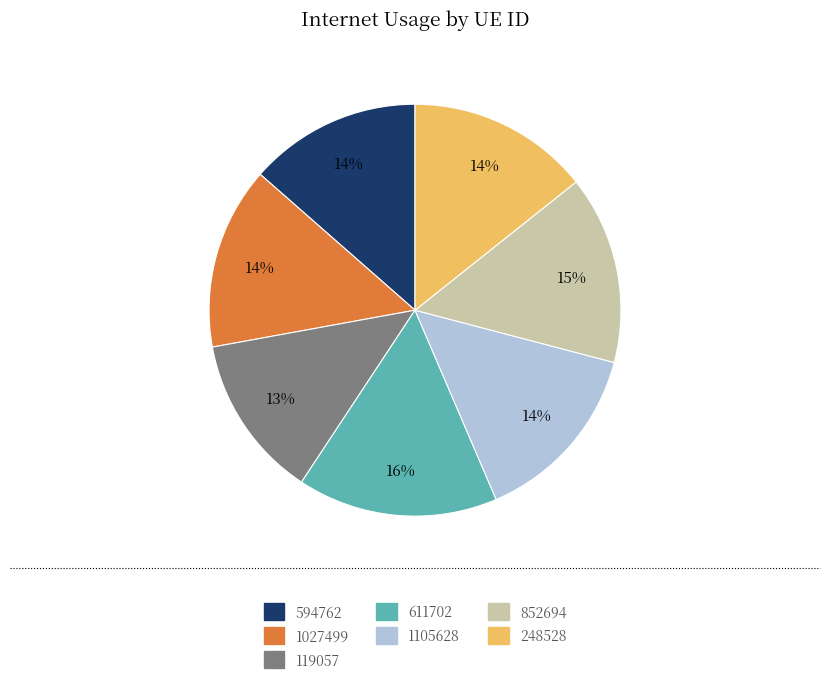

Is there a majority slice in this chart?

No